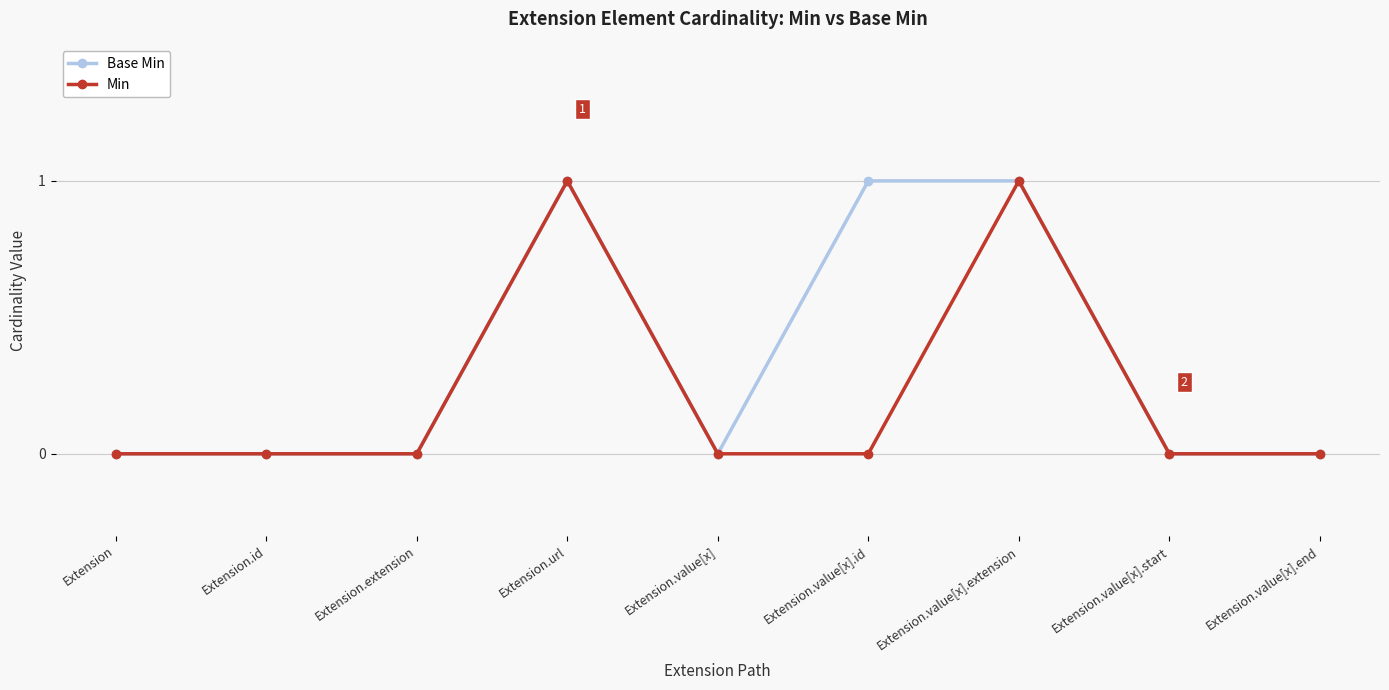

The value of Base Min at Extension.value[x].end is 1. True or false?

False